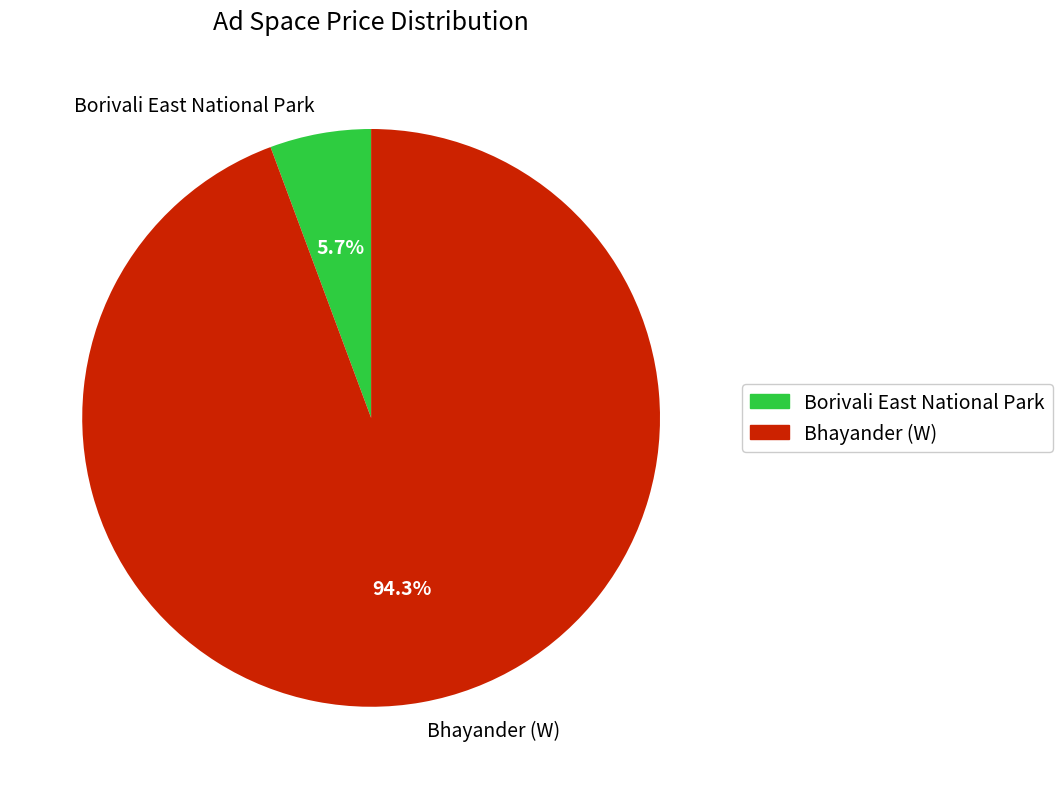

To the nearest percent, what is the difference between the Bhayander (W) and Borivali East National Park slice percentages?

89%